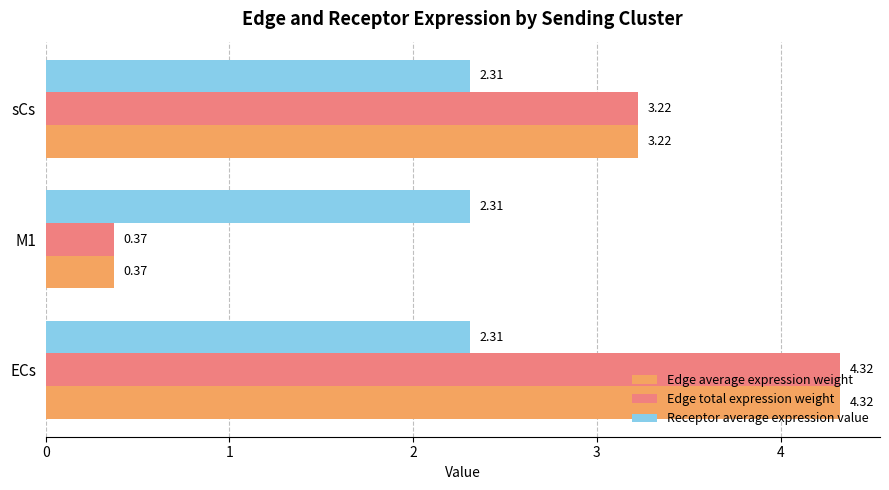

What are all the series names shown in the legend?

Edge average expression weight, Edge total expression weight, Receptor average expression value